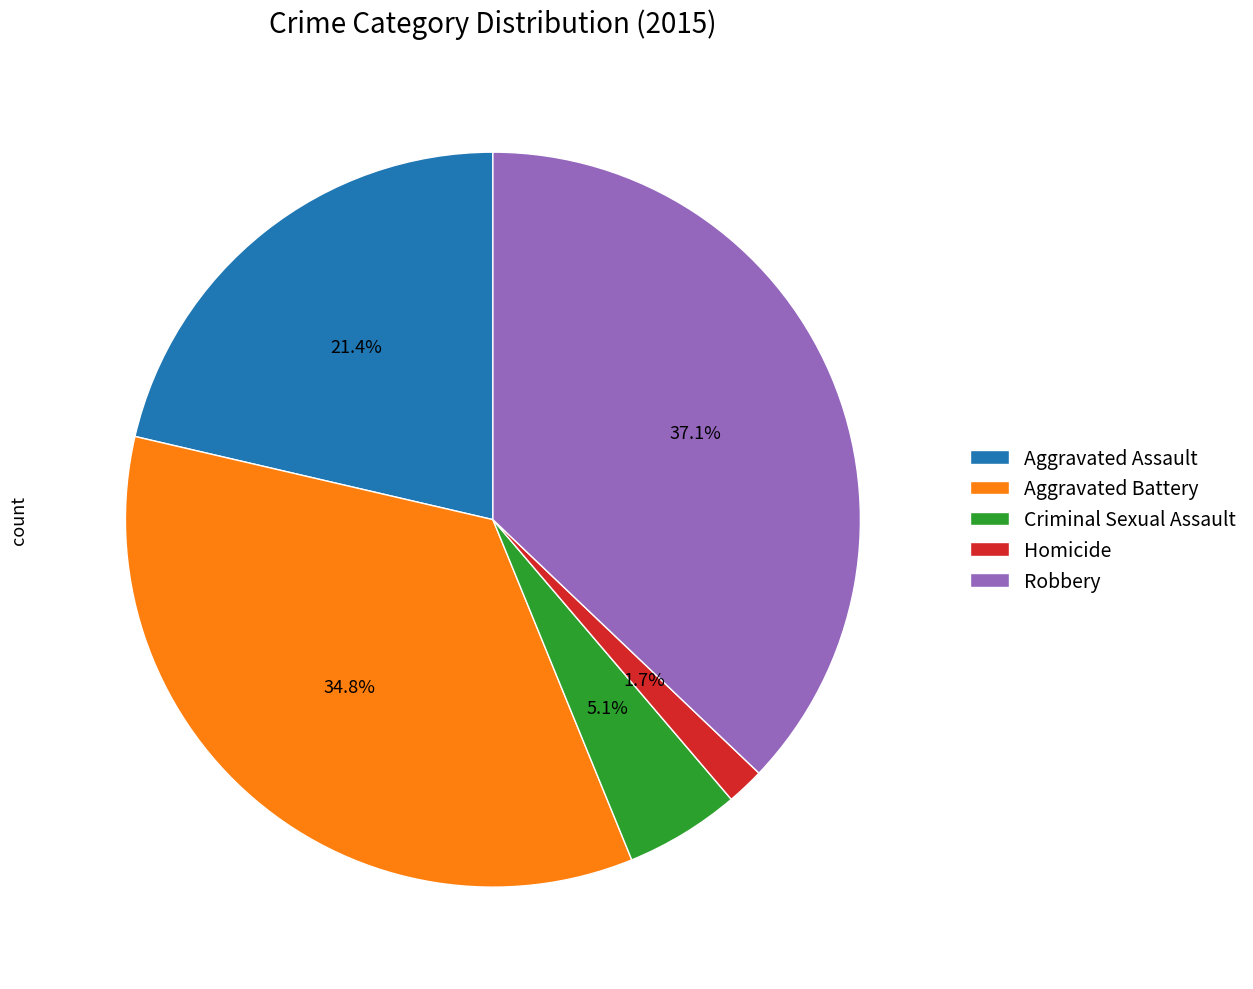

Rank the categories by value from lowest to highest.

Homicide, Criminal Sexual Assault, Aggravated Assault, Aggravated Battery, Robbery